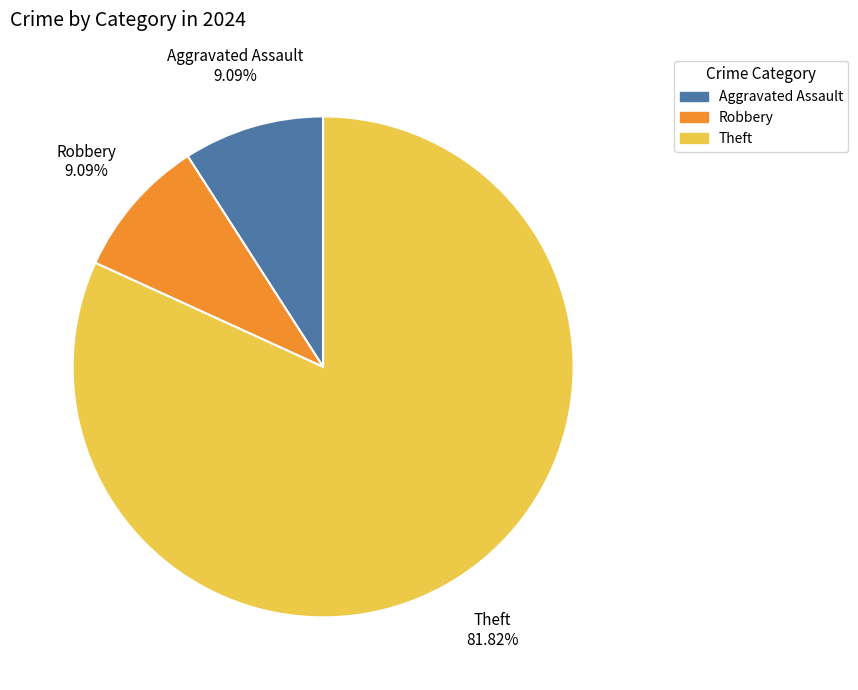

Does any single category account for the majority?

Yes